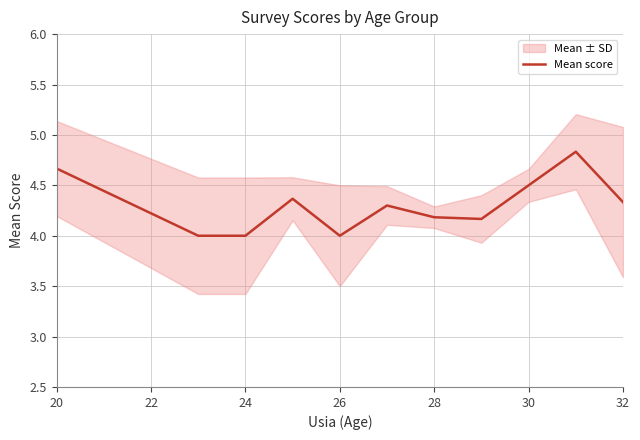

Is it true that Mean score equals 4.0 at 24?

True